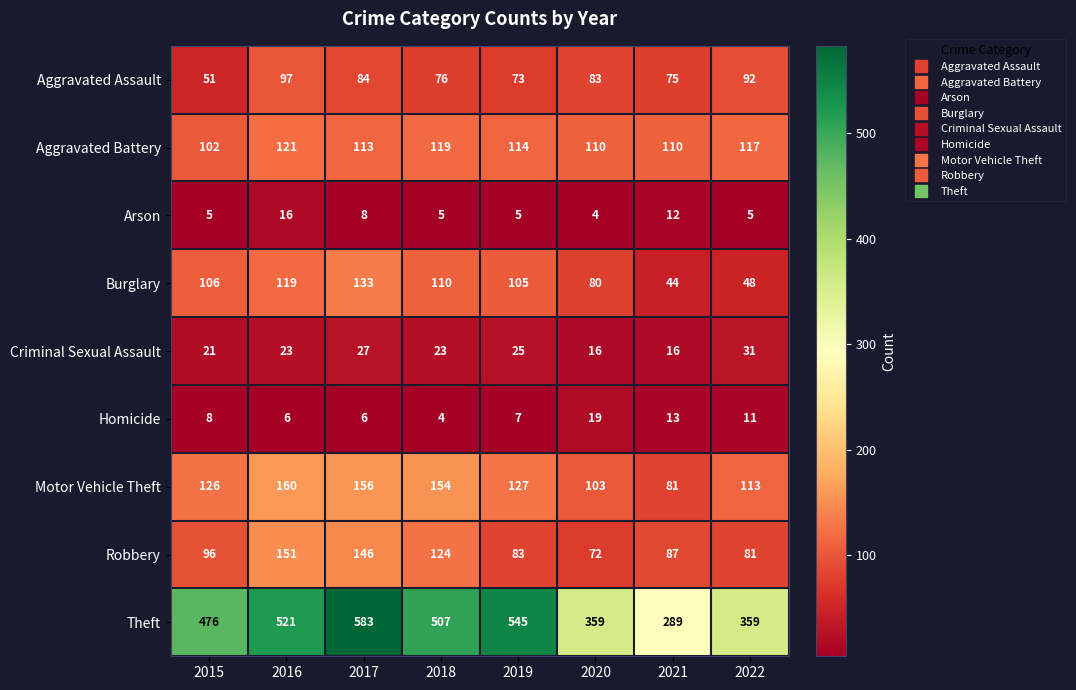

Rank the series by their maximum value, from lowest to highest.

Arson, Homicide, Criminal Sexual Assault, Aggravated Assault, Aggravated Battery, Burglary, Robbery, Motor Vehicle Theft, Theft